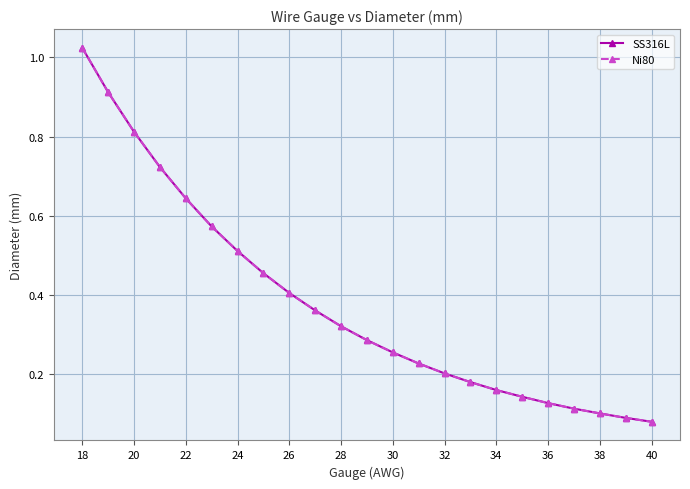

Is this an area chart (filled region under the line)?

No